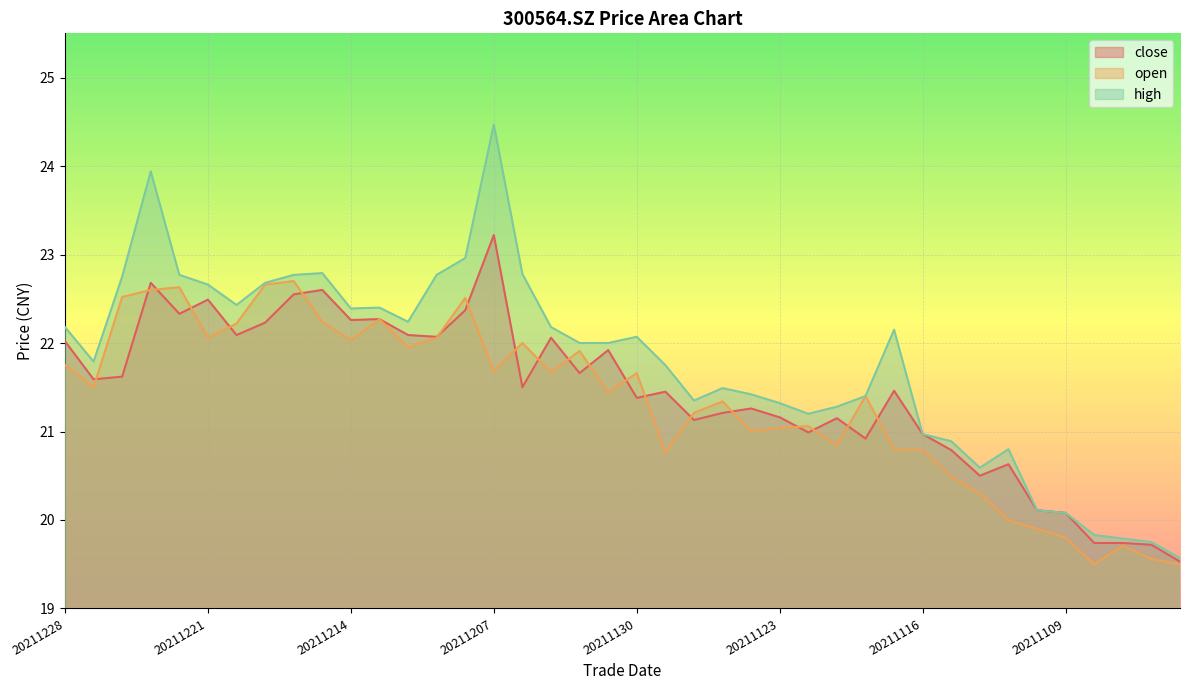

How many data points does each series have?

40